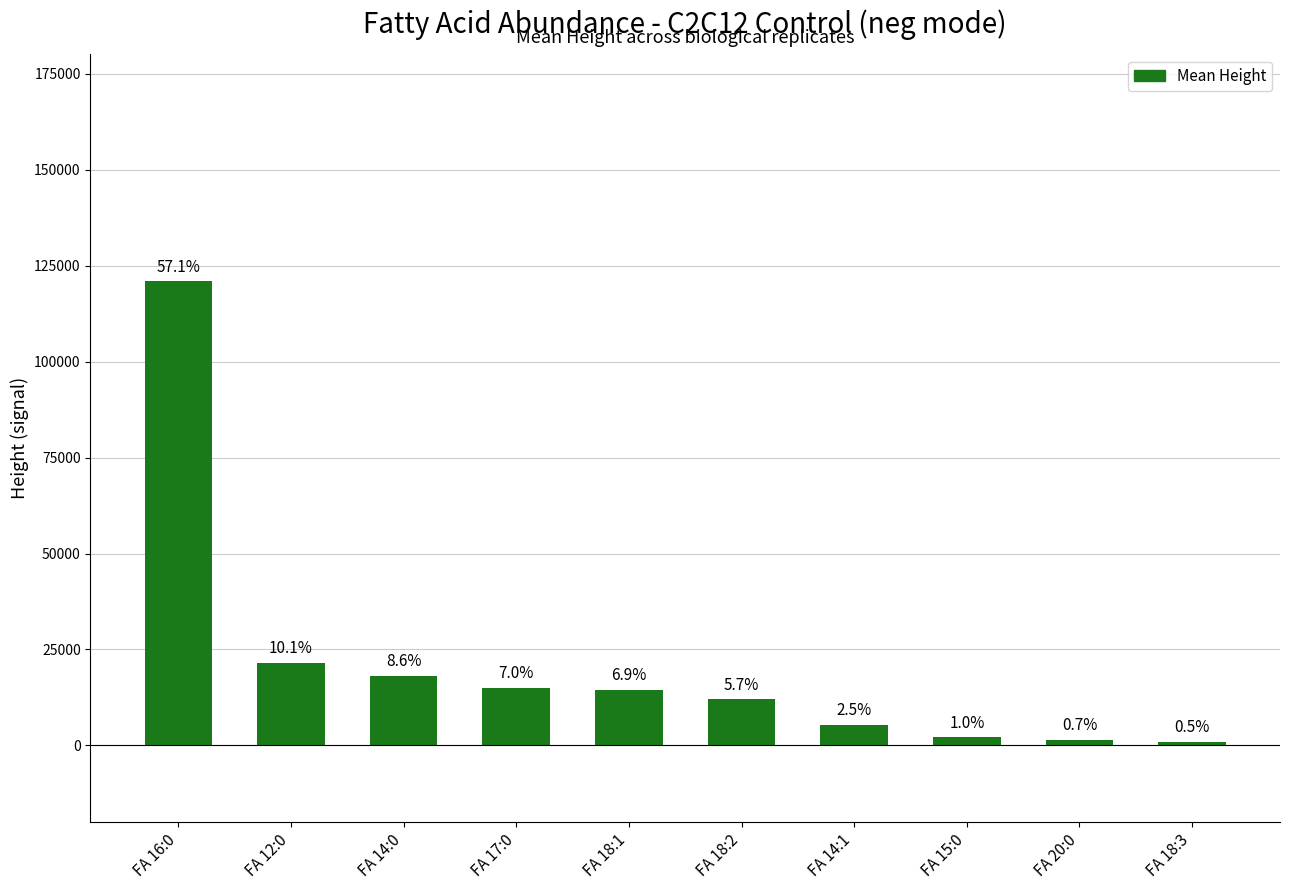

How many bars are there in total?

10